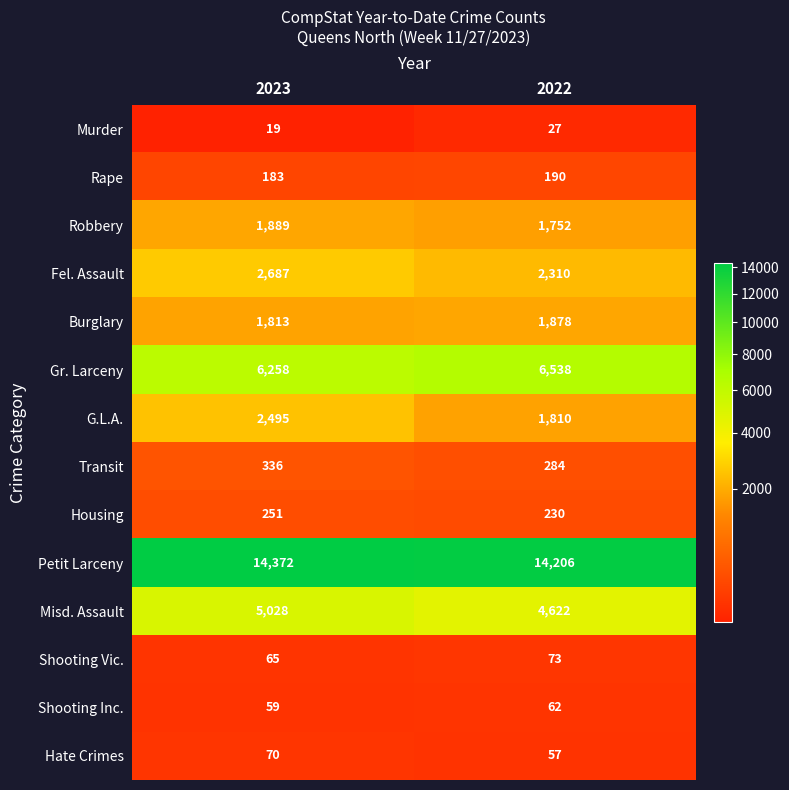

What is the difference between the maximum and minimum values in the G.L.A. series?

685